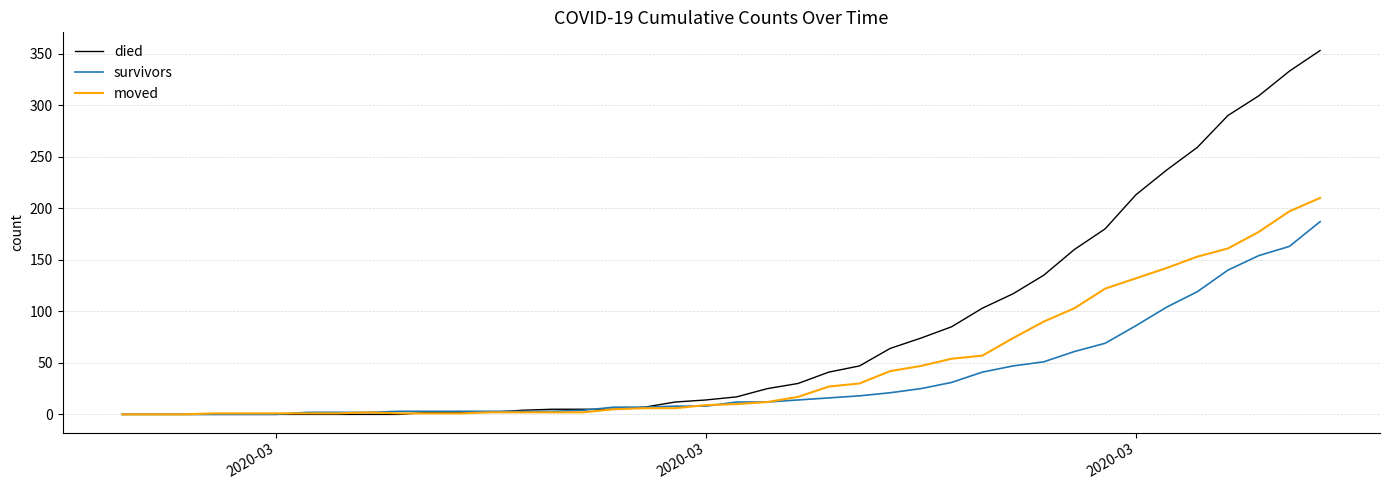

Which series has the largest range (max minus min)?

died